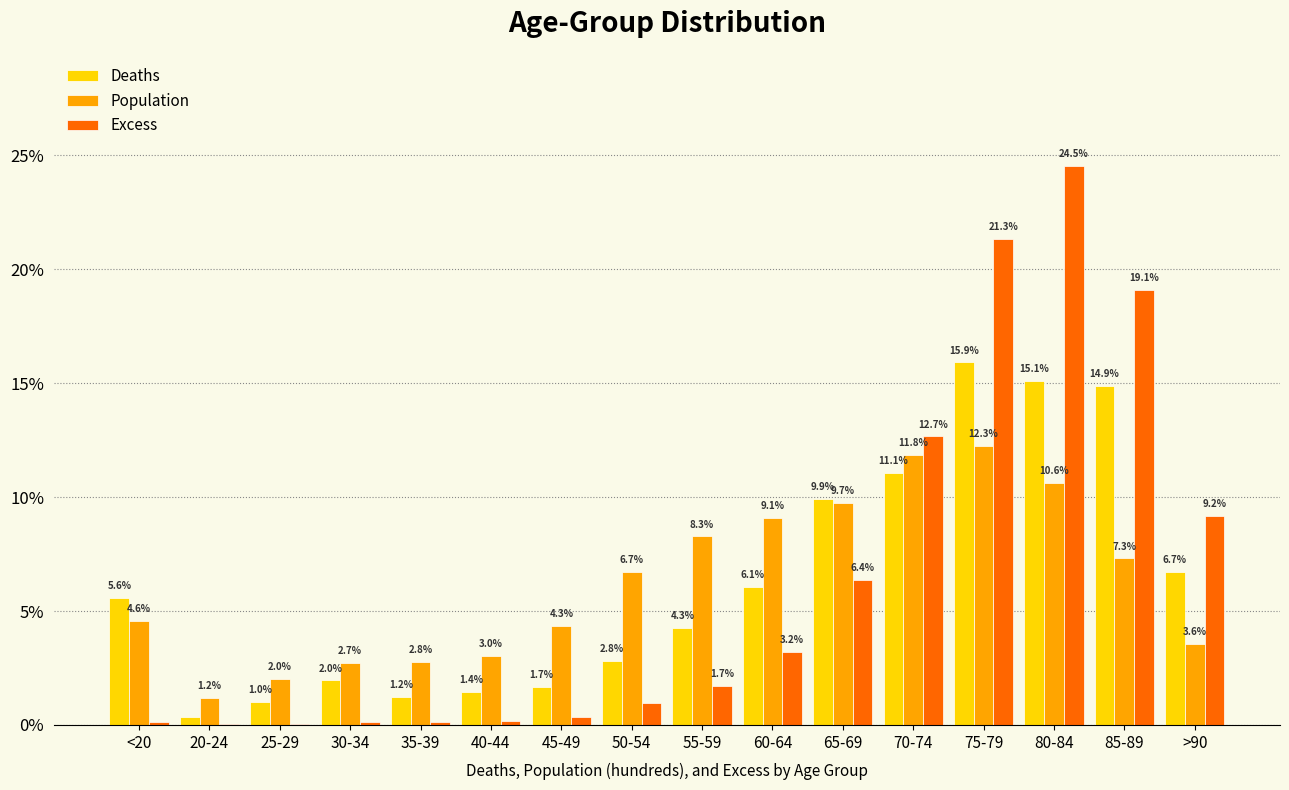

Where does the Excess series first go above 1?

55-59